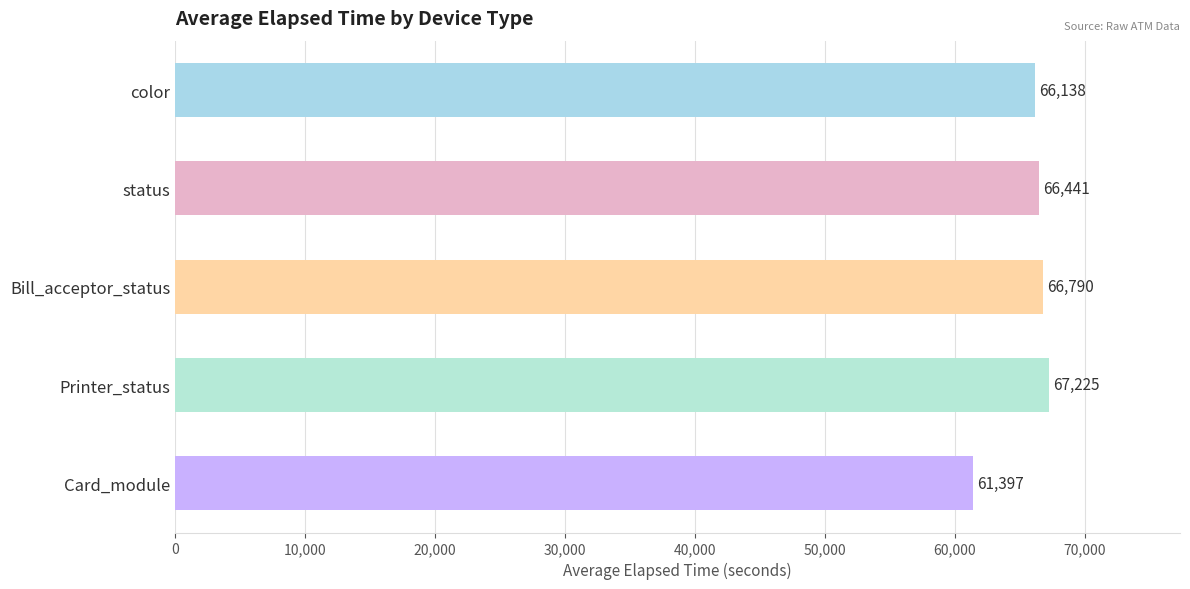

What is the label of the 2nd bar from the top?

status